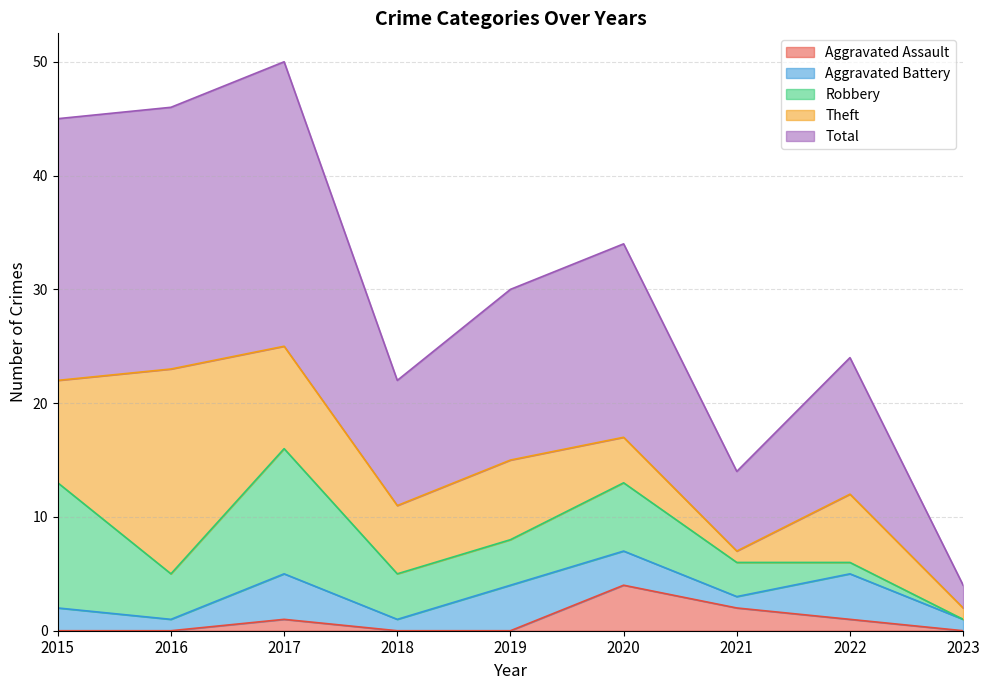

True or false: Robbery has more than 2 points higher than both neighbors.

False